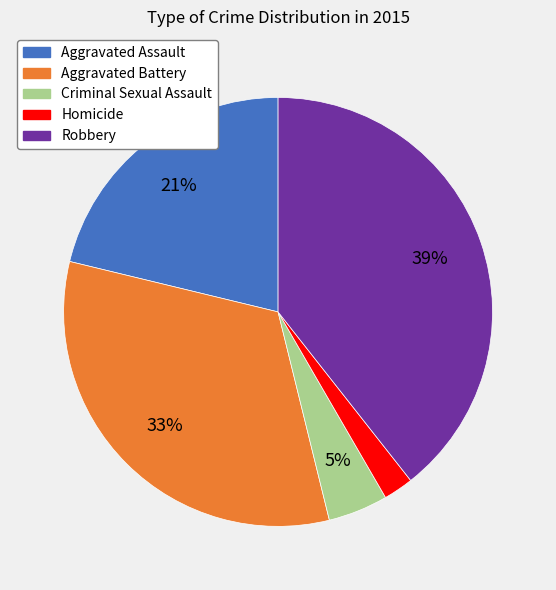

To the nearest percent, what is the average slice percentage?

20%